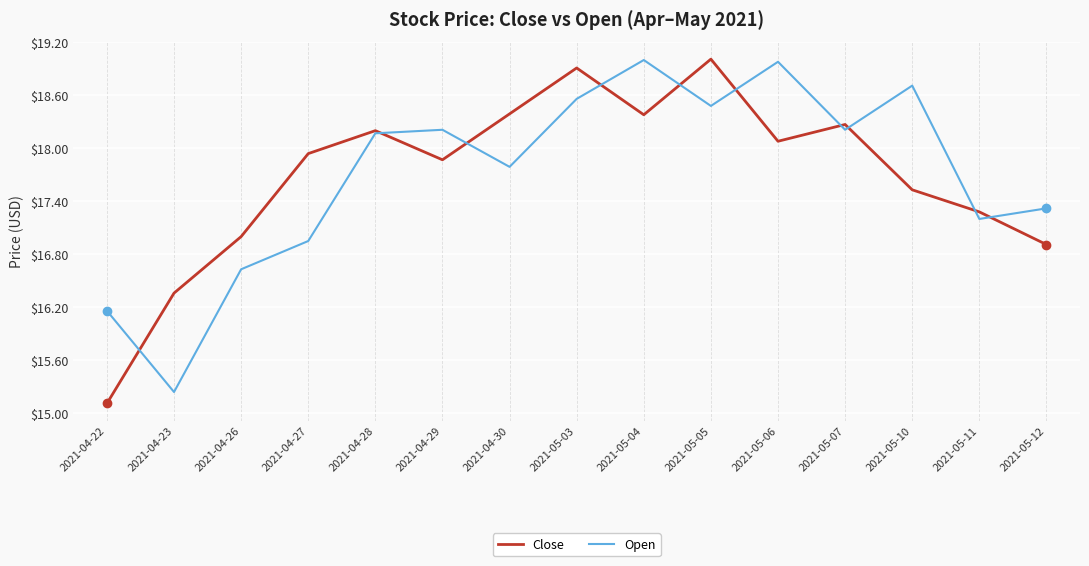

What position from the left is 2021-04-29?

6